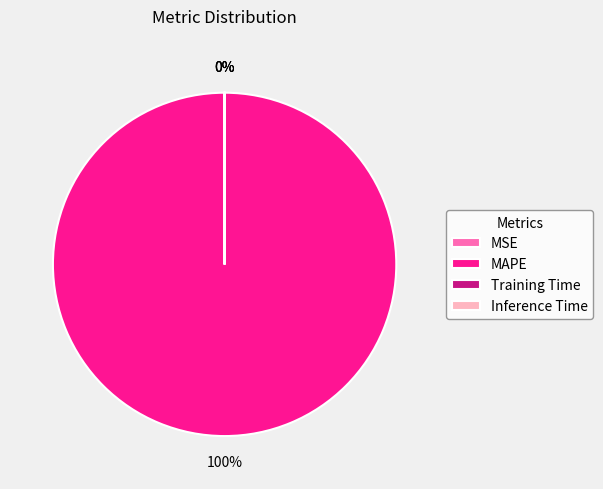

What portion of the pie excludes Inference Time?

100.0%